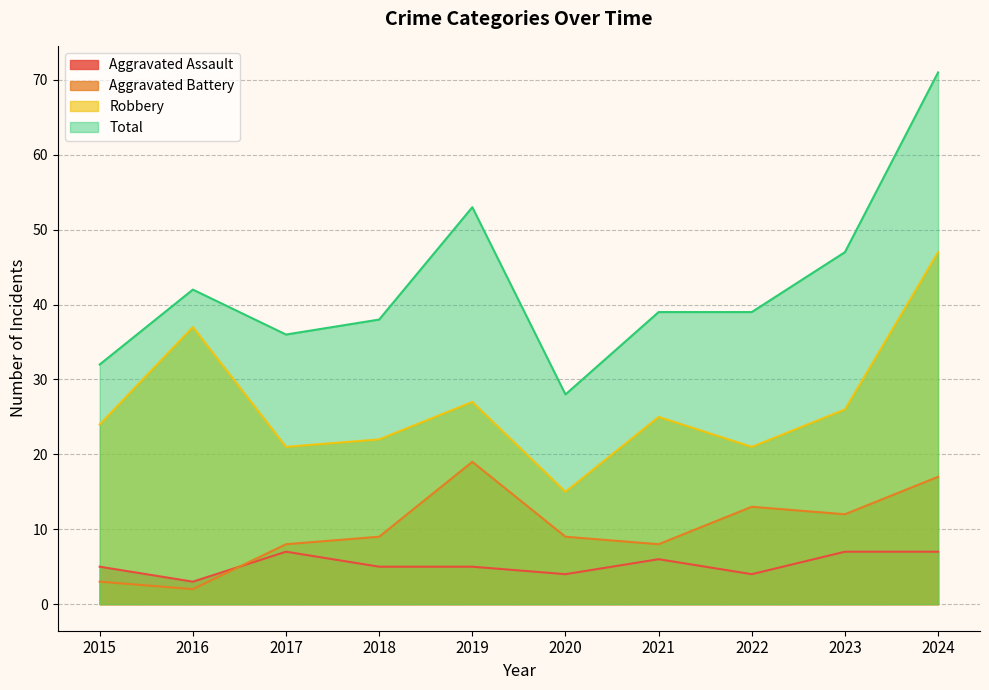

What is the sum of the Aggravated Assault values at 2017 and 2021?

13